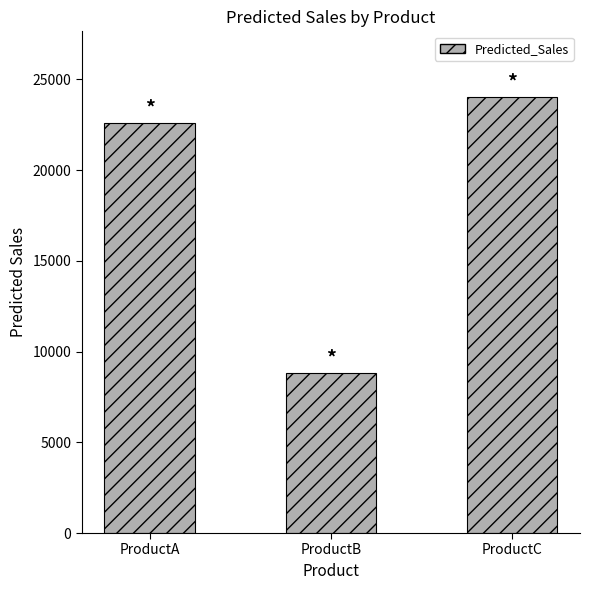

List the labels in order of value, largest first.

ProductC, ProductA, ProductB